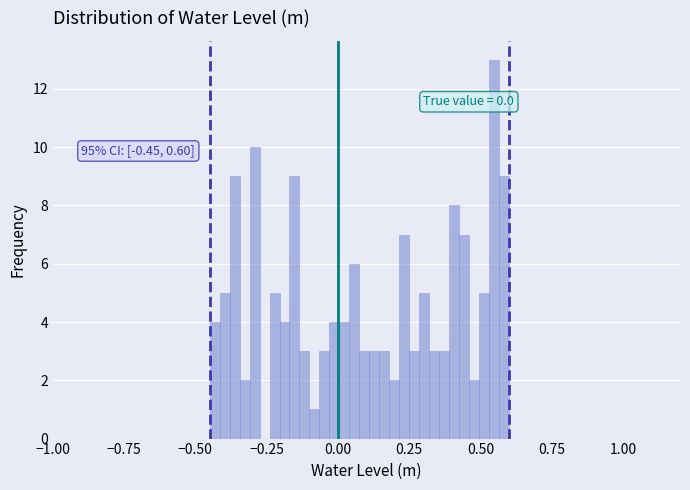

Around what value on the x-axis is the tallest bar? Give the approximate position of its centre, as read against the axis.

0.55